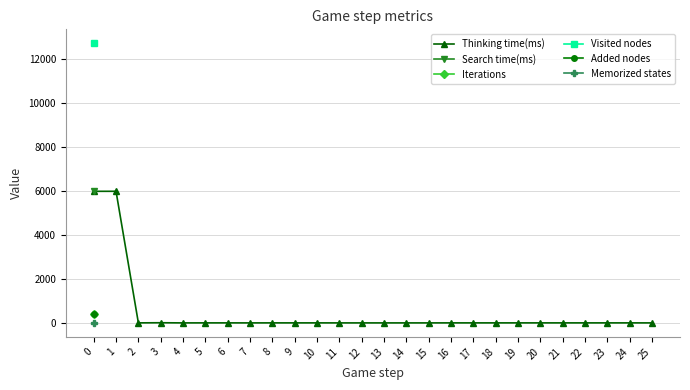

The value of Added nodes at 20 is nan. True or false?

False